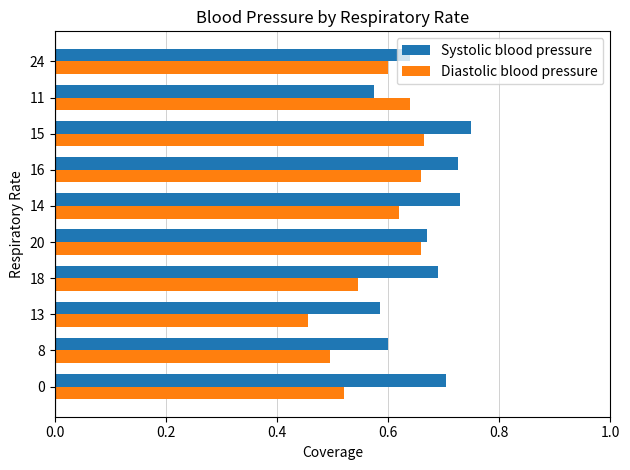

Which label corresponds to the largest value in the chart?

15